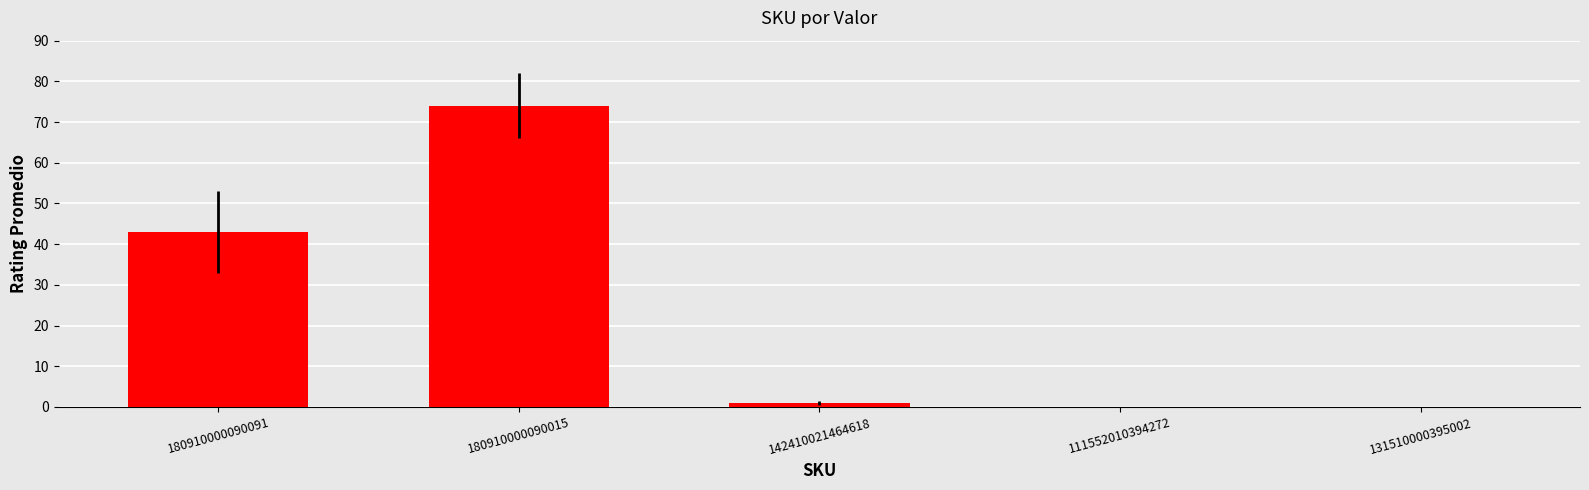

What is the sum of all values?

118